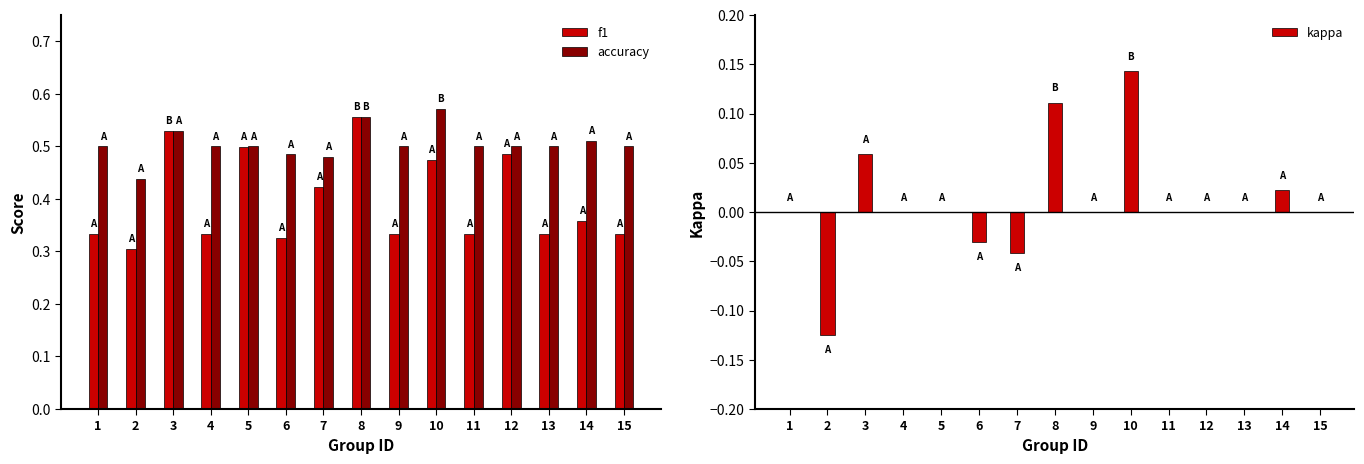

What value does the f1 series have at 2?

0.3